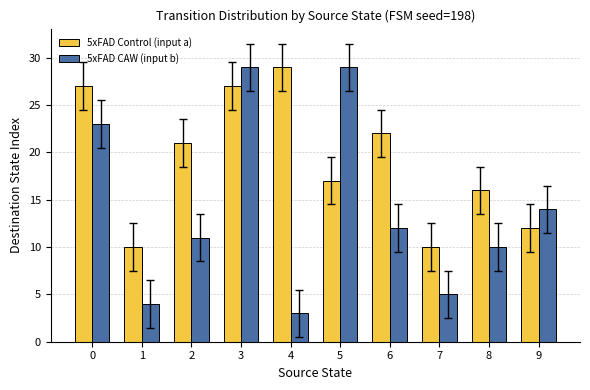

Reading left to right, list all the values displayed in this chart.

5xFAD Control (input a): 27	10	21	27	29	17	22	10	16	12
5xFAD CAW (input b): 23	4	11	29	3	29	12	5	10	14